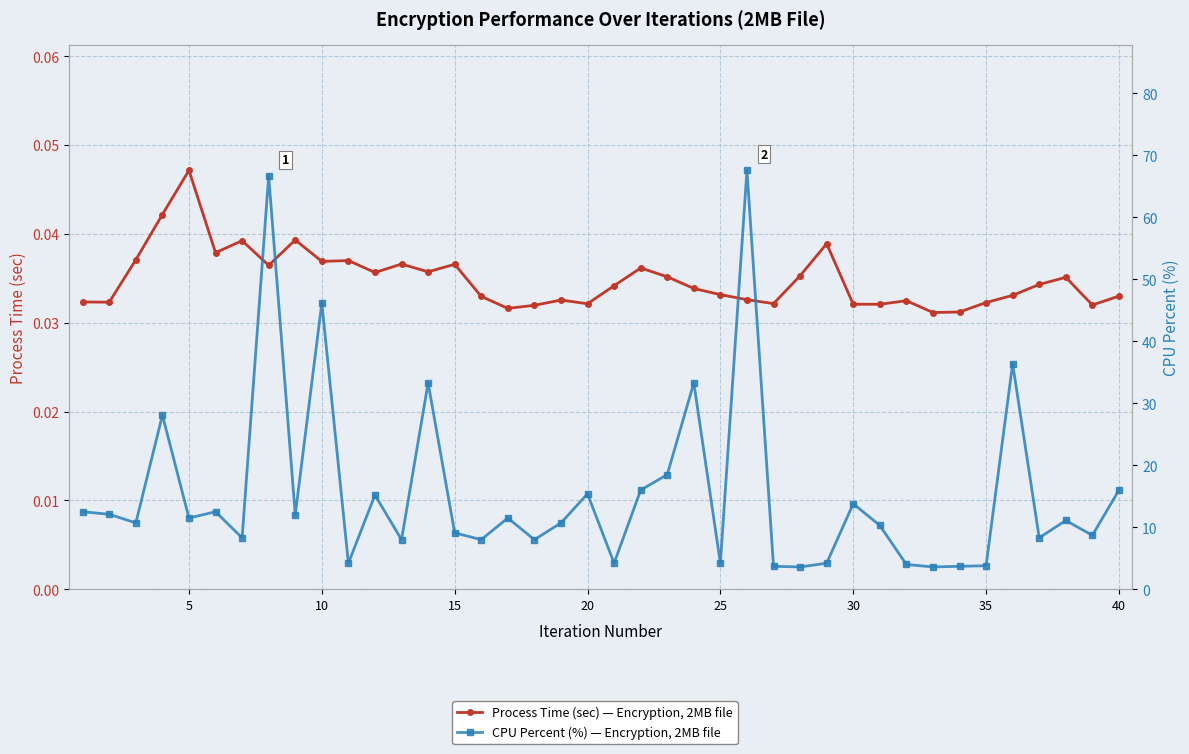

Is the value of Process Time (sec) — Encryption, 2MB file at 15 greater than the value of CPU Percent (%) — Encryption, 2MB file at 39?

No